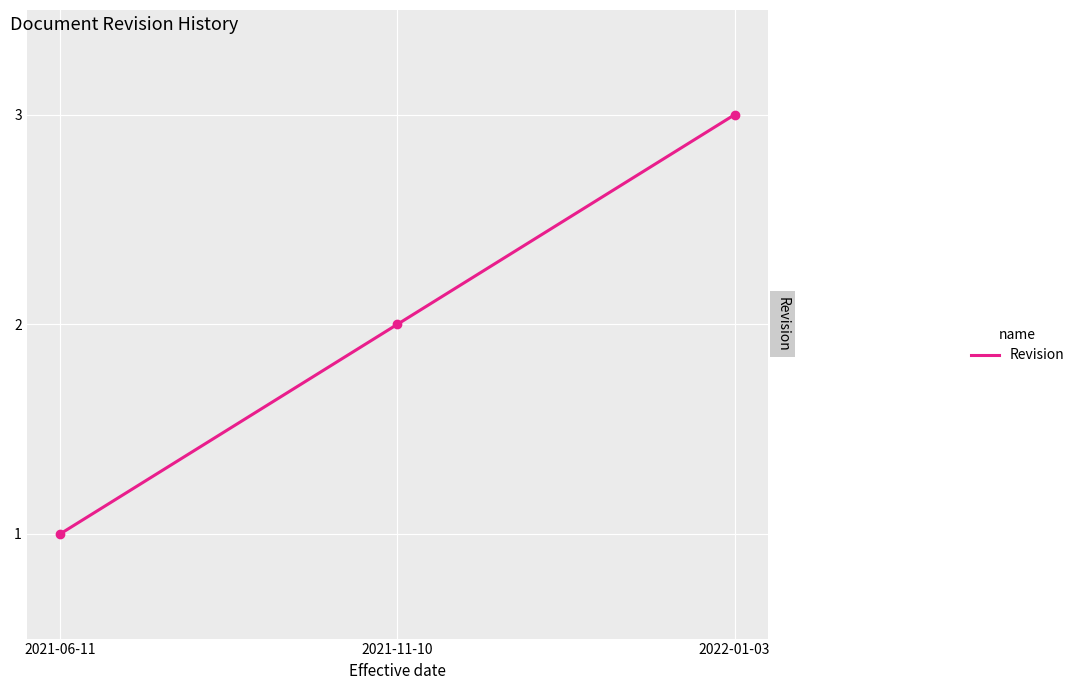

Reading right to left, what are all the values shown in this chart?

2022-01-03=3	2021-11-10=2	2021-06-11=1